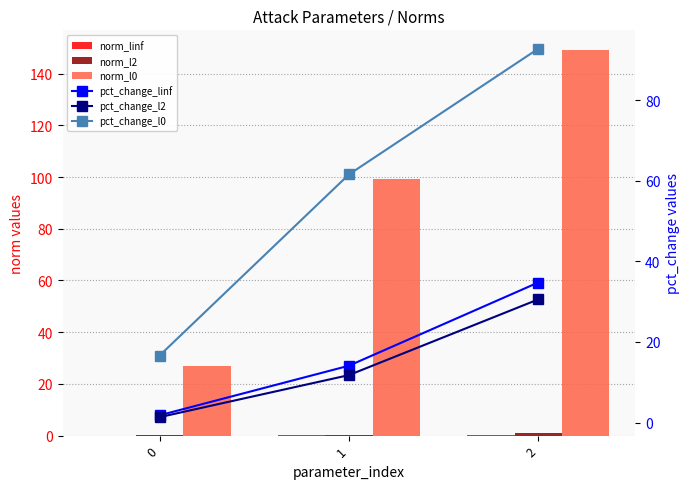

How many data points in norm_l0 are less than 99?

1